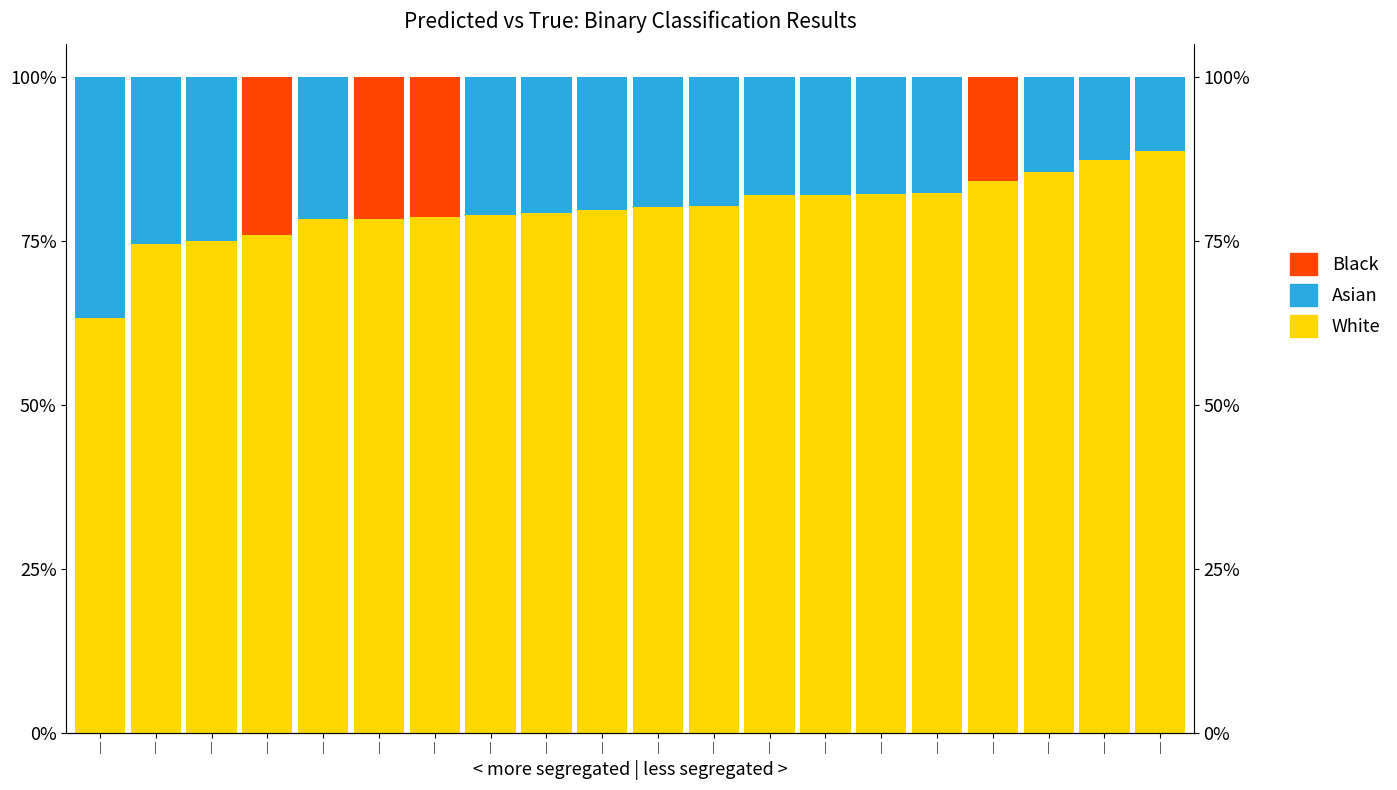

Rank the series at | from highest to lowest value.

White, Asian, Black